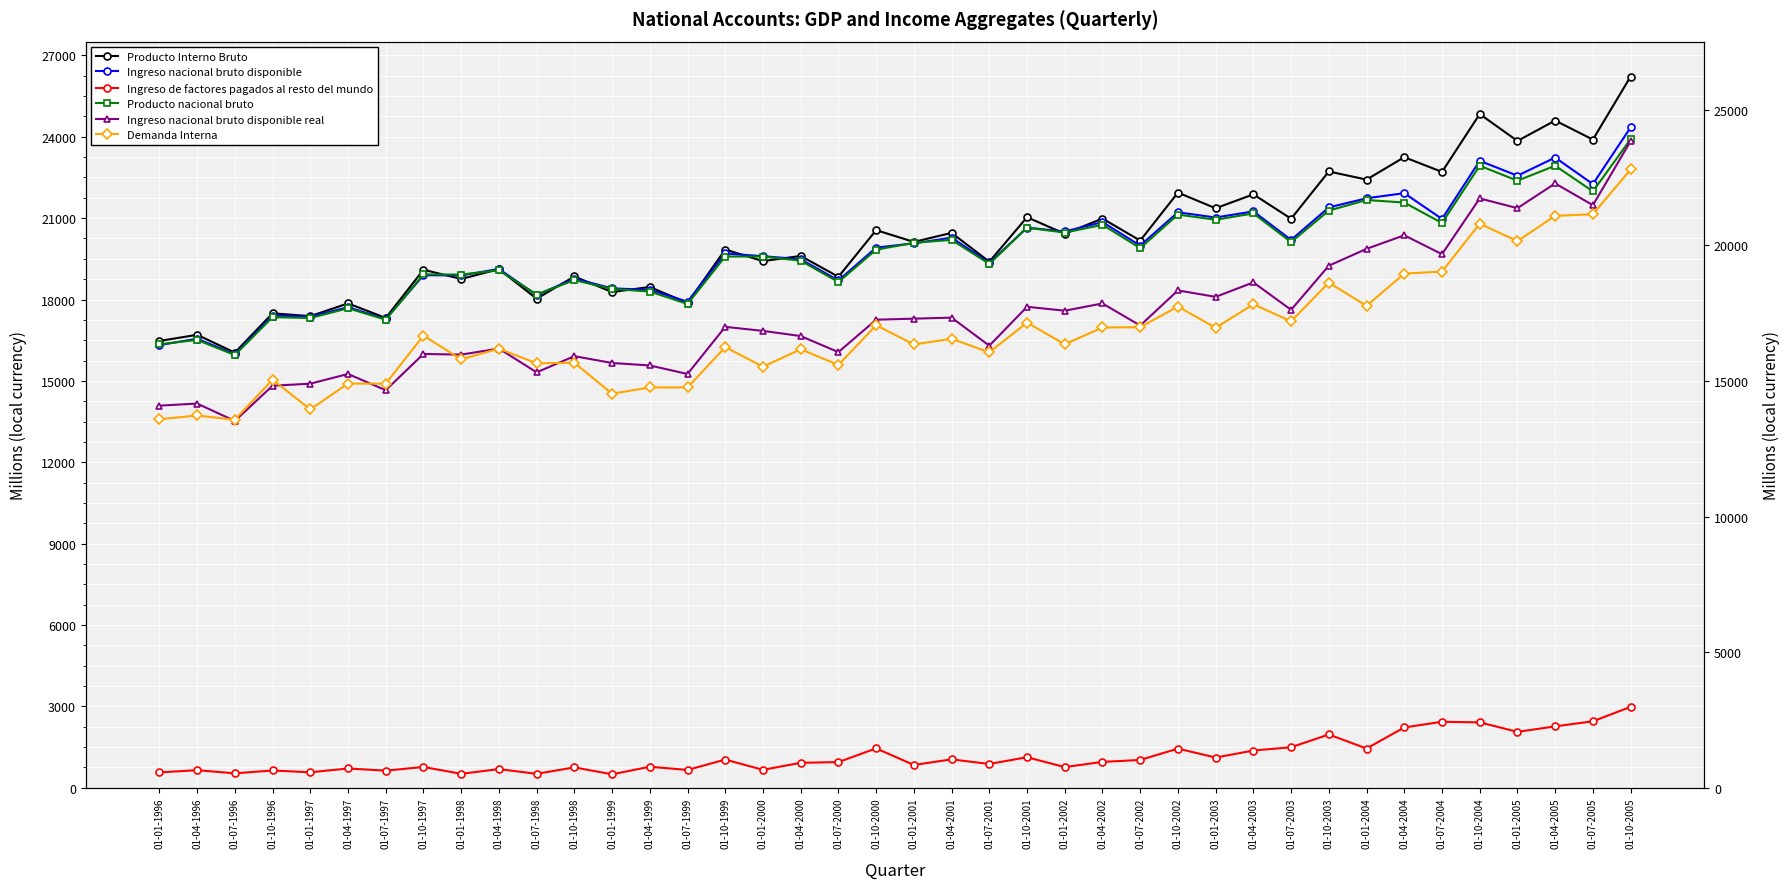

True or false: Ingreso de factores pagados al resto del mundo and Producto Interno Bruto intersect in this chart.

False